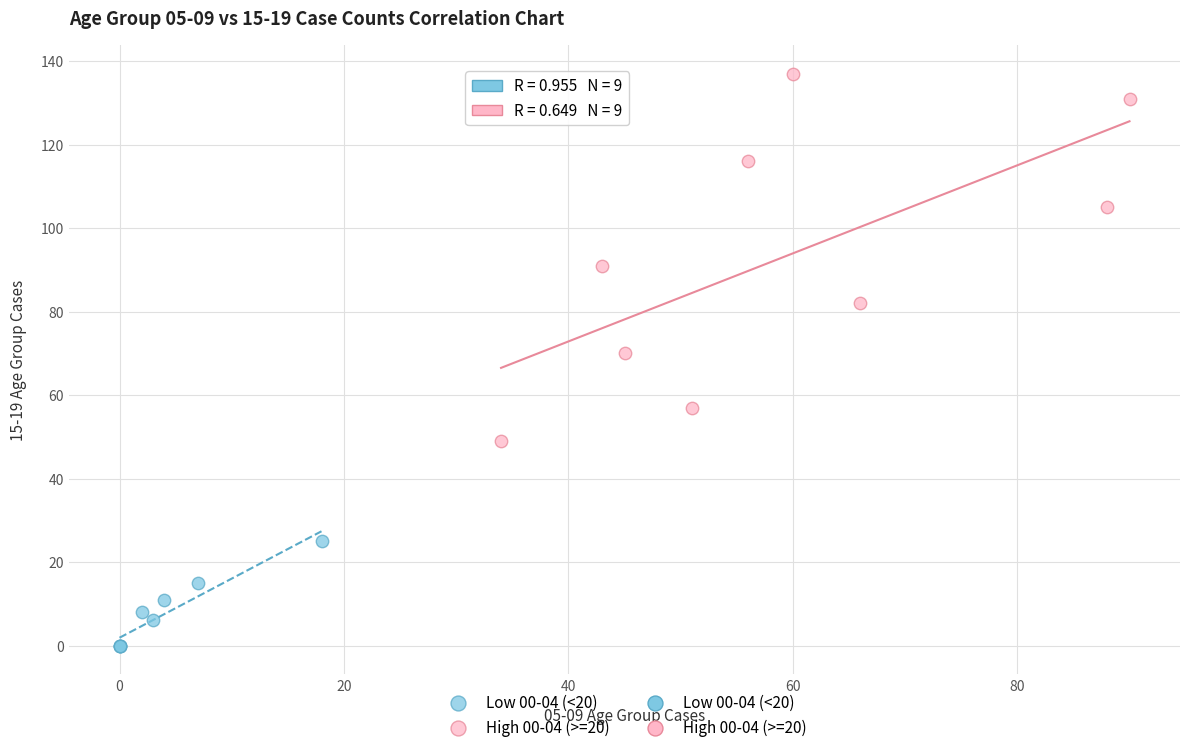

Which series reaches the minimum Y coordinate?

Low 00-04 (<20)